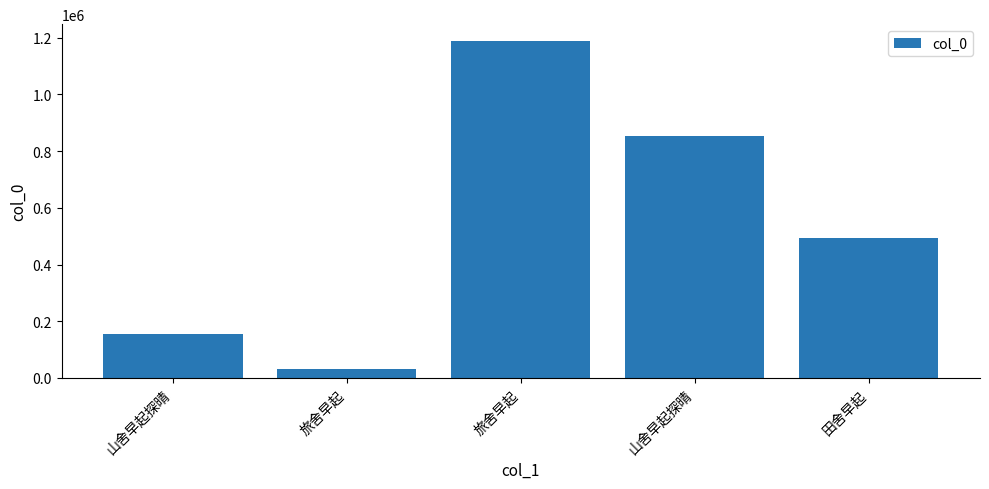

List the labels in order of value, largest first.

旅舍早起, 山舍早起探晴, 田舍早起, 山舍早起探晴, 旅舍早起